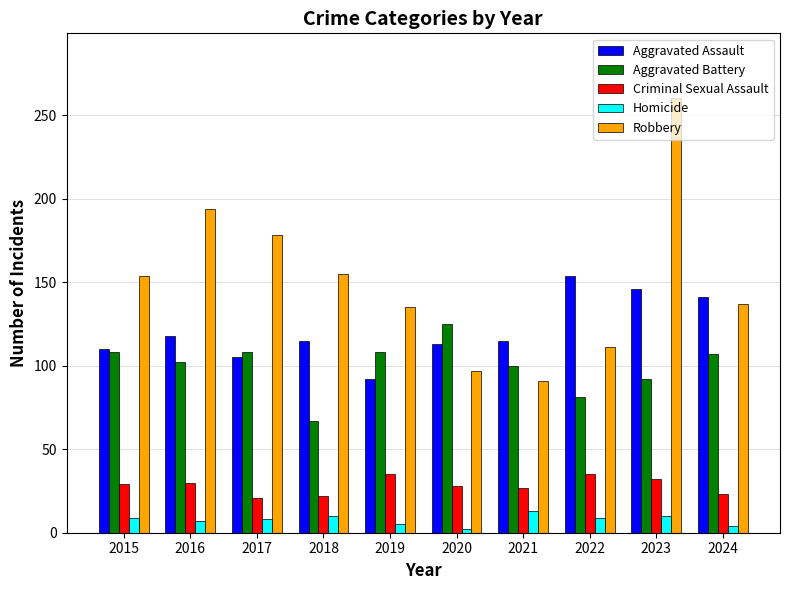

What is the minimum value for Aggravated Battery?

67